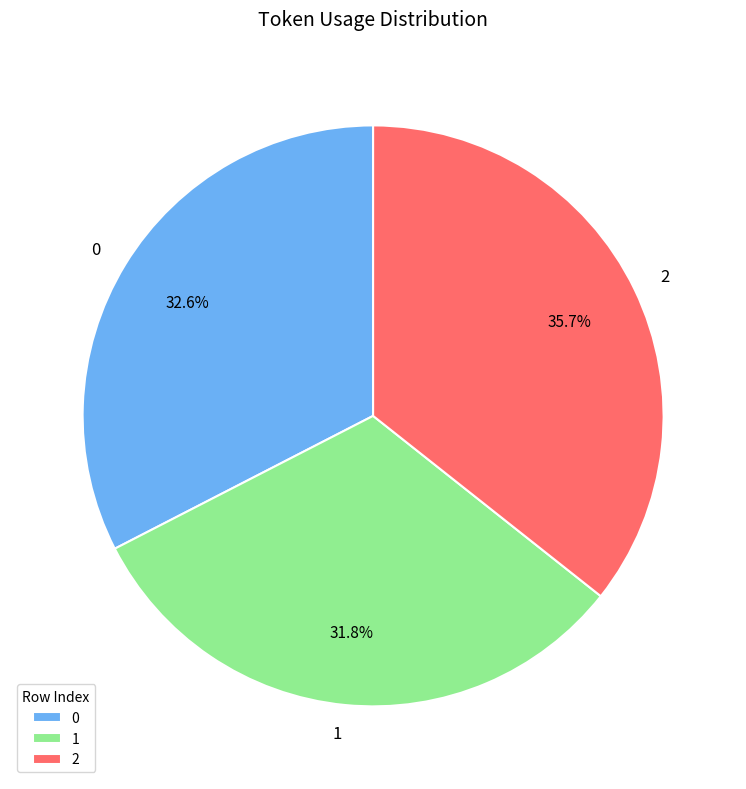

To the nearest percent, what portion does 1 represent?

32%